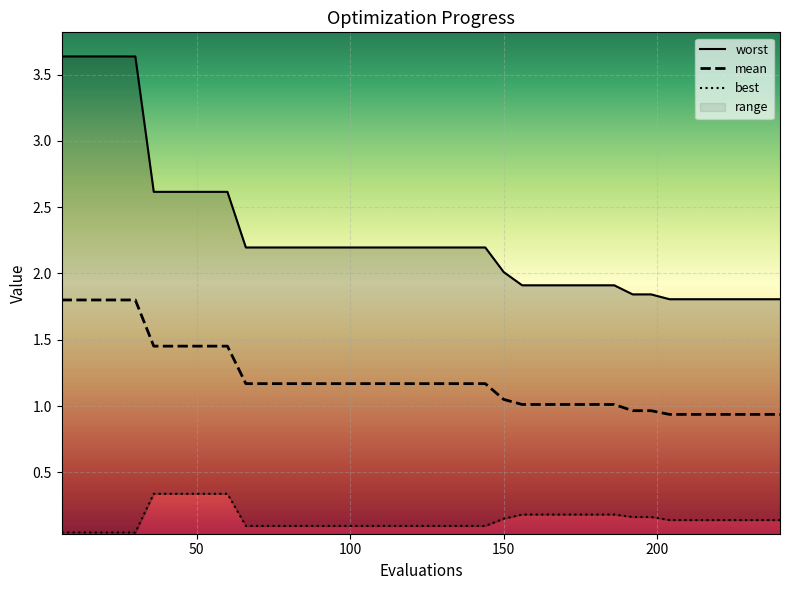

How many lines are shown in the chart?

3